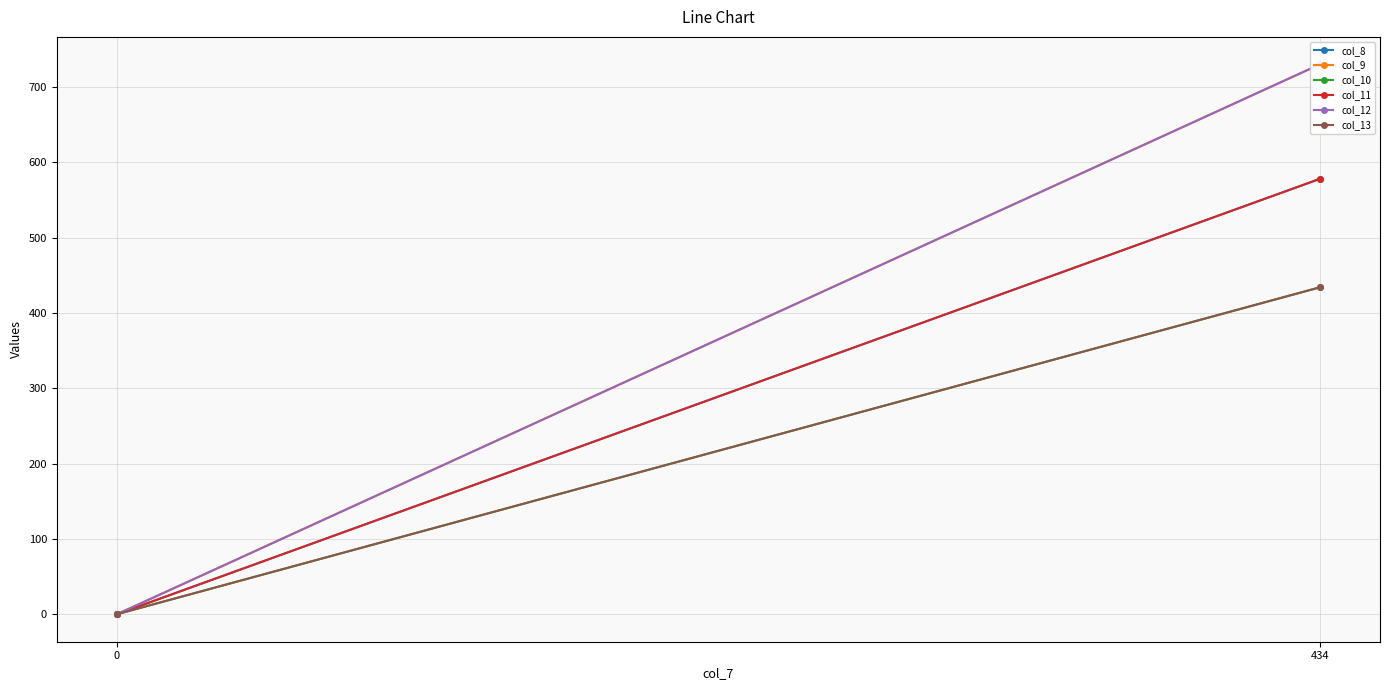

At which label is col_10 closest to 217?

434